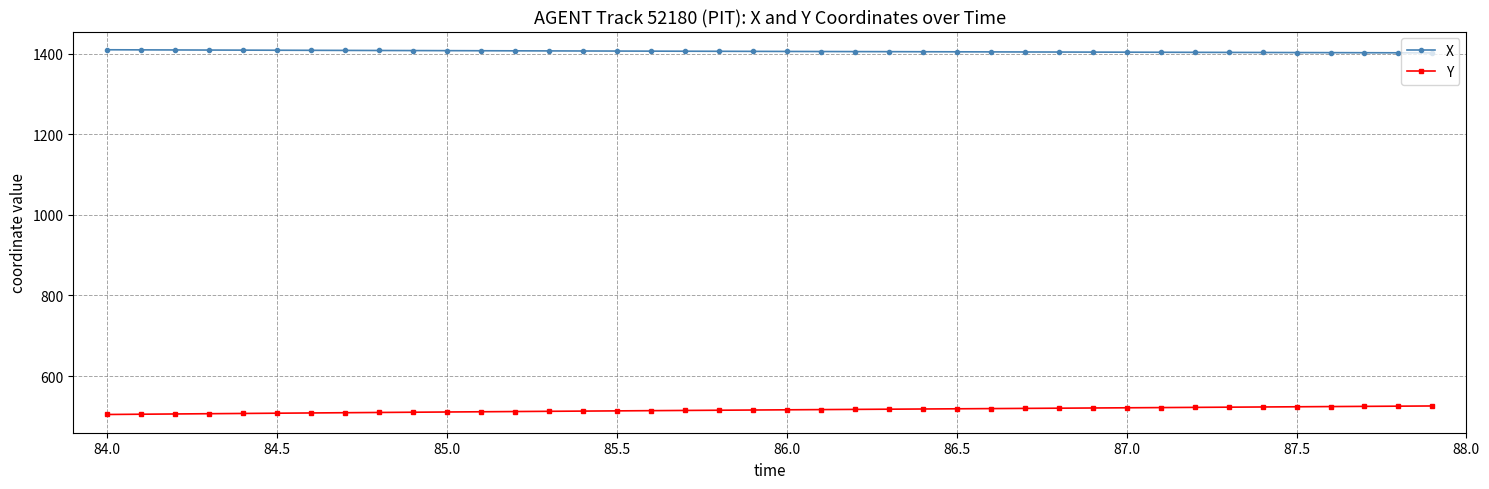

What is the value of the X point at the 12th from the left?

1407.3